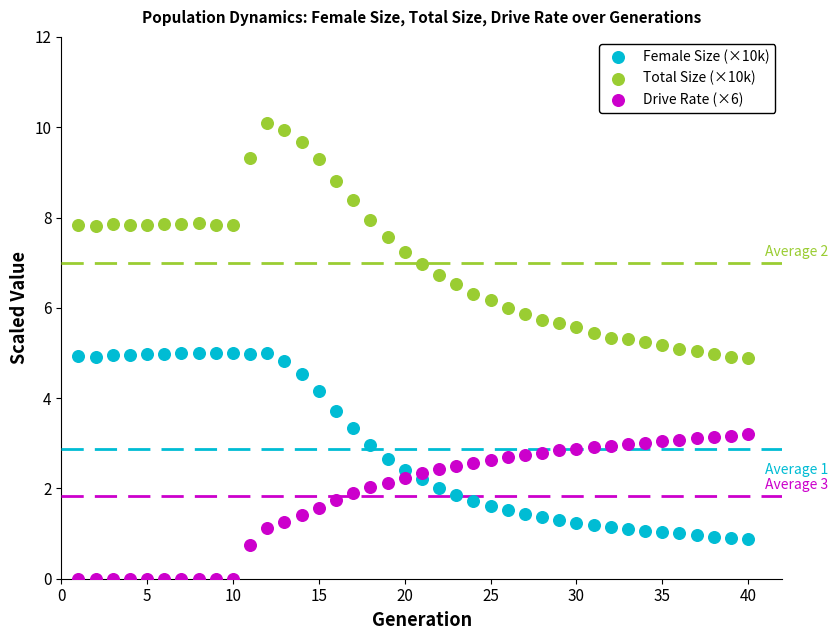

Across all data points, what is the range of X values (max minus min)?

39.0